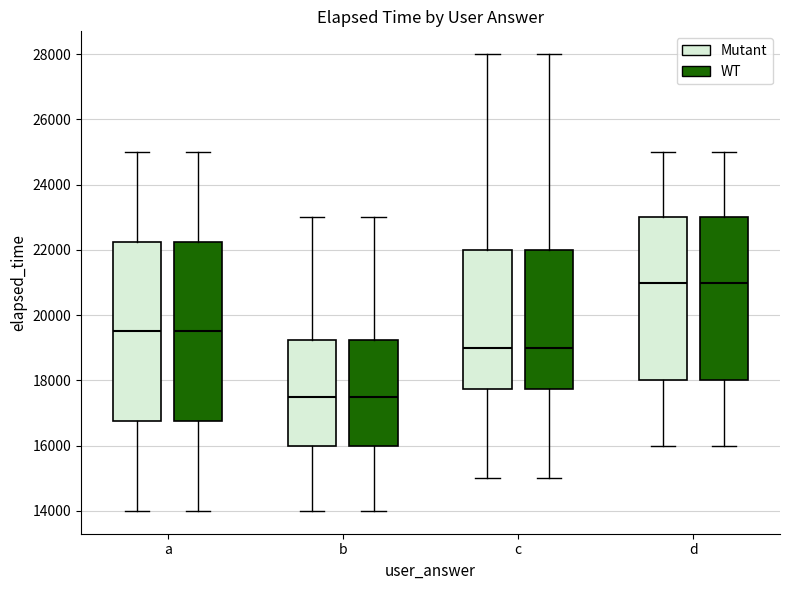

Reading left to right, read every box against the y-axis: the position of its median line, the range the box covers, and the ends of its whiskers. The values are not printed on the chart, so give them approximately, as read against the axis.

a (Mutant): median 19600, box 16800 to 22200, whiskers 14000 to 25000
a (WT): median 19600, box 16800 to 22200, whiskers 14000 to 25000
b (Mutant): median 17600, box 16000 to 19200, whiskers 14000 to 23000
b (WT): median 17600, box 16000 to 19200, whiskers 14000 to 23000
c (Mutant): median 19000, box 17800 to 22000, whiskers 15000 to 28000
c (WT): median 19000, box 17800 to 22000, whiskers 15000 to 28000
d (Mutant): median 21000, box 18000 to 23000, whiskers 16000 to 25000
d (WT): median 21000, box 18000 to 23000, whiskers 16000 to 25000